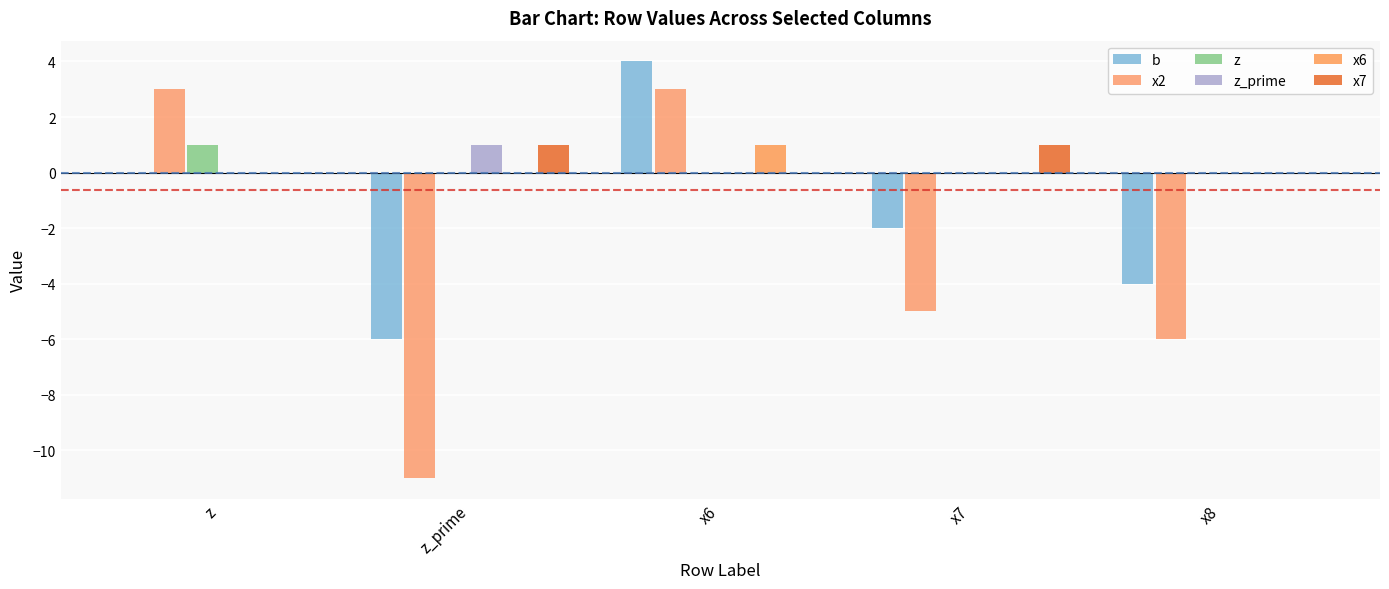

Between x8 and z_prime, which is larger?

x8